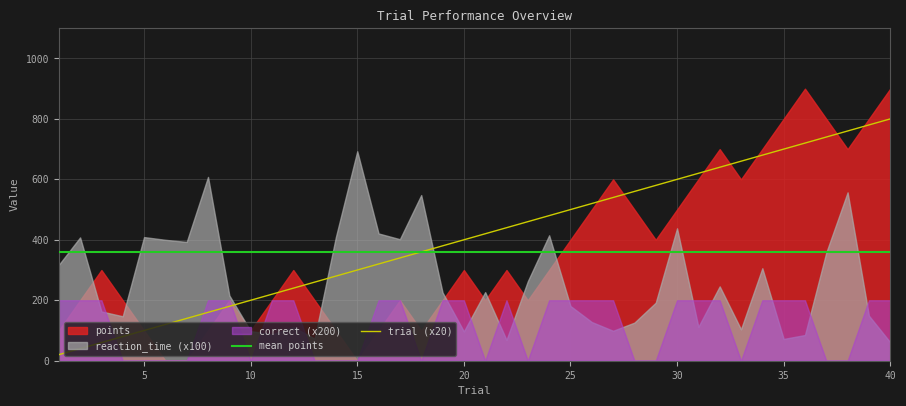

How many lines are shown in the chart?

2